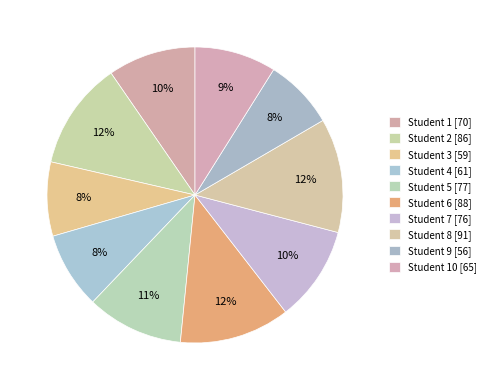

Count the number of slices in the pie.

10